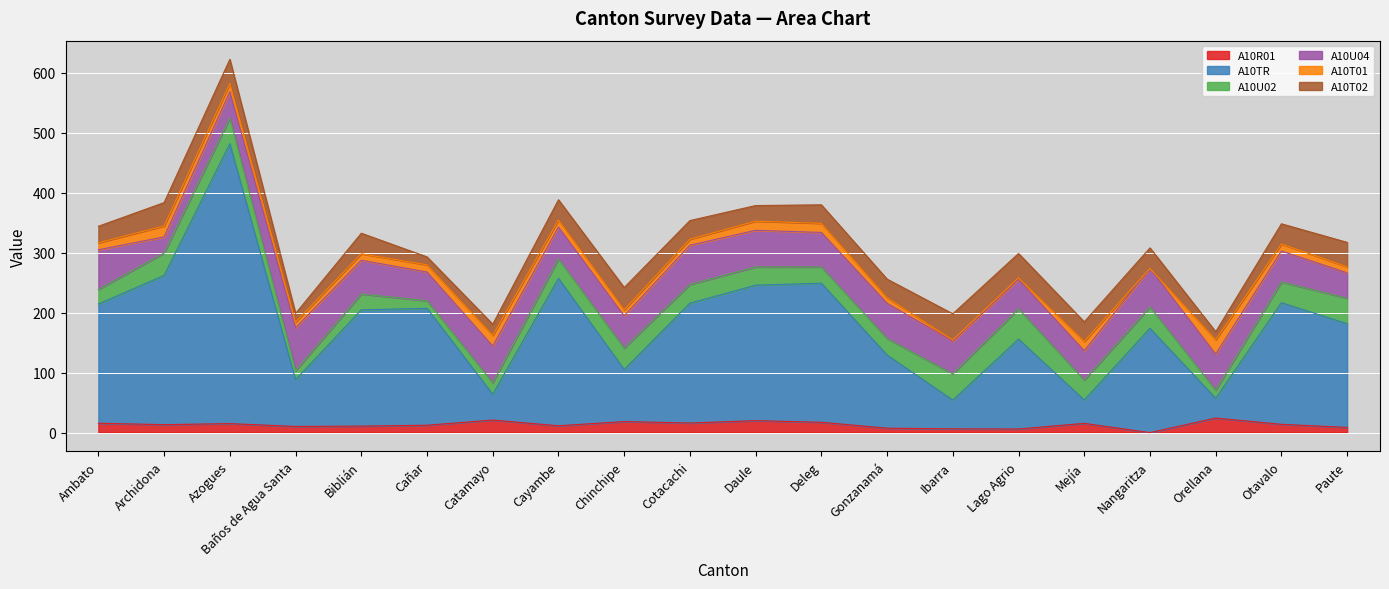

Which series has the largest total across all categories?

A10TR